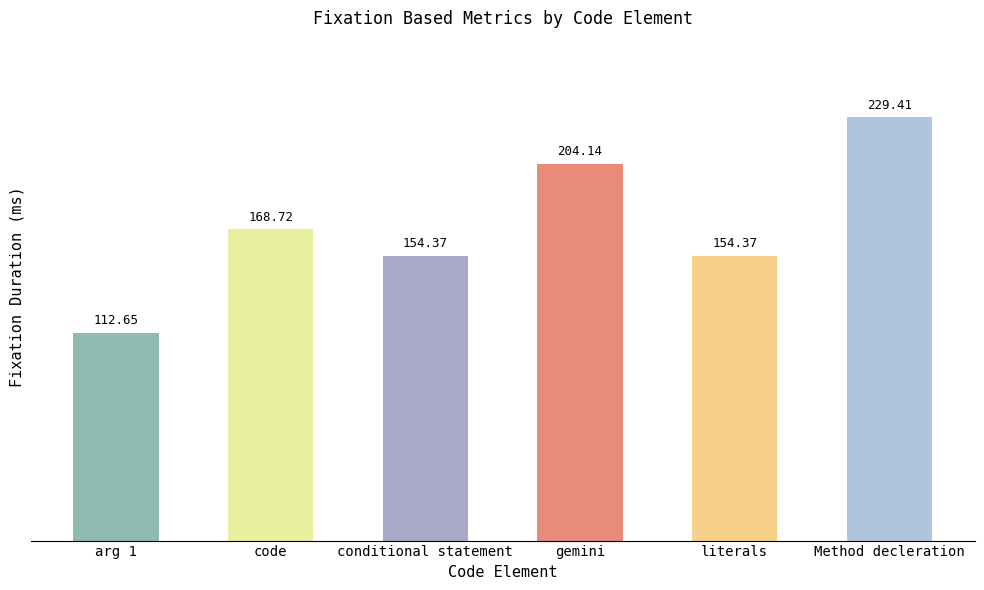

Reading left to right, list all the values displayed in this chart.

112.7	168.7	154.4	204.1	154.4	229.4